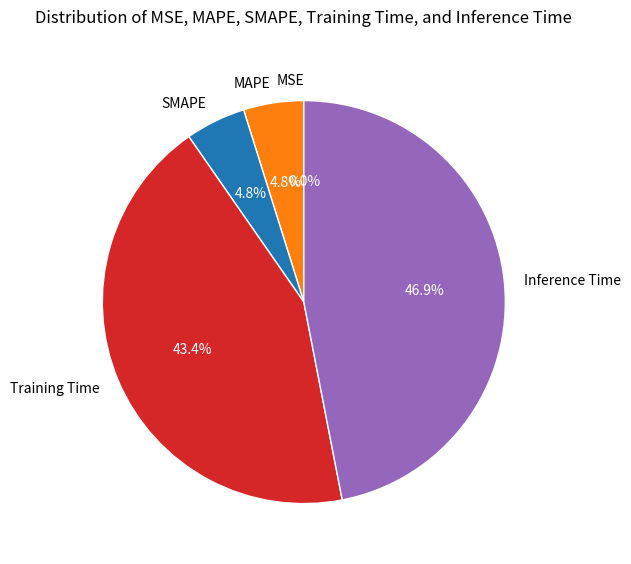

Combined, do Inference Time and MAPE account for over 50%?

Yes